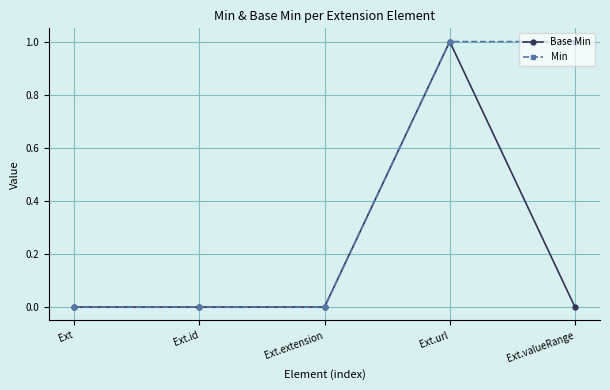

What is the value of the Min point at the 5th from the left?

1